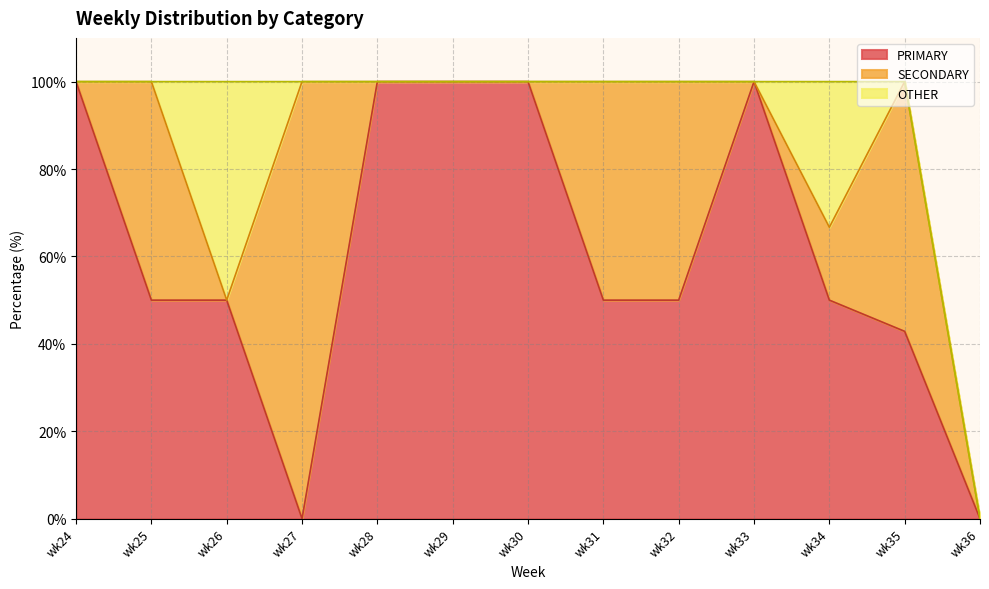

True or false: PRIMARY and SECONDARY intersect in this chart.

True